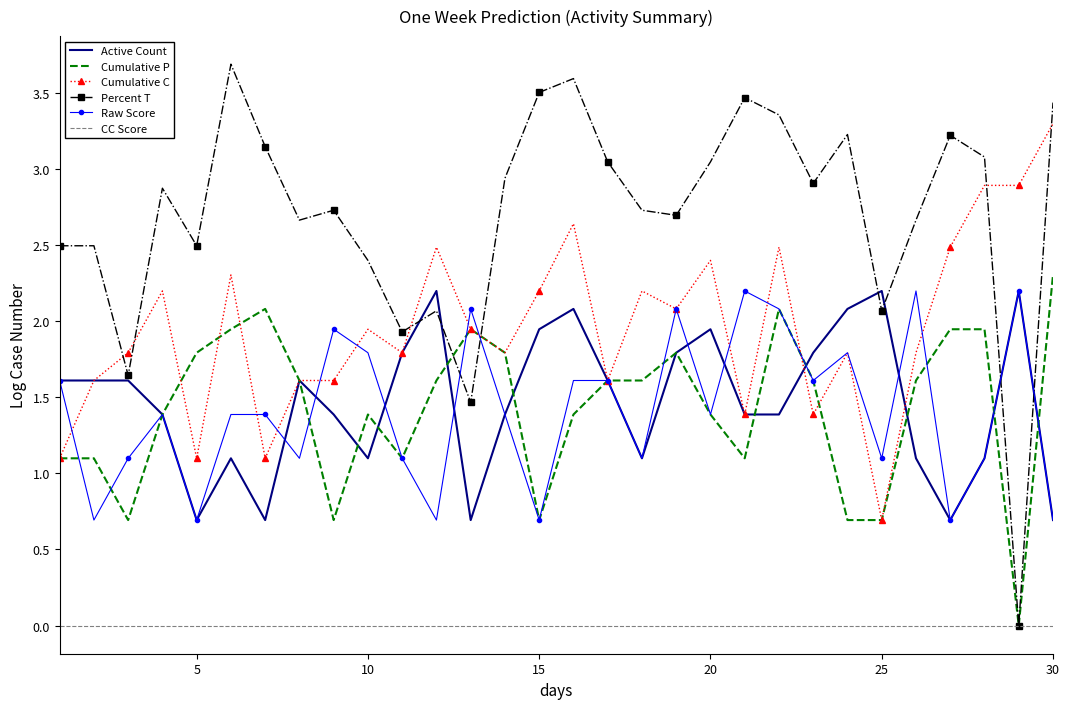

Which series has the widest spread of values?

Percent T